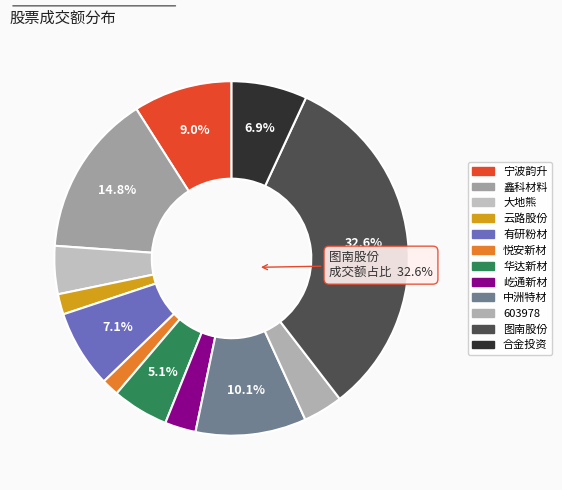

What is the smallest slice in the pie chart?

悦安新材